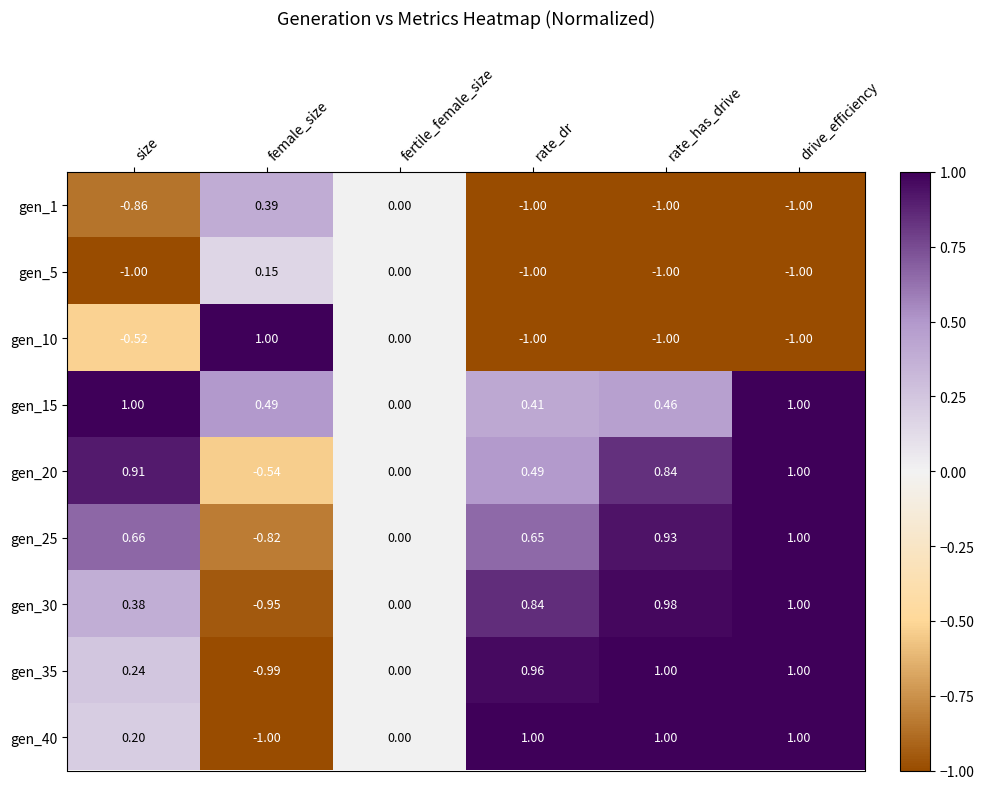

What is the minimum value shown in the chart?

-1.0